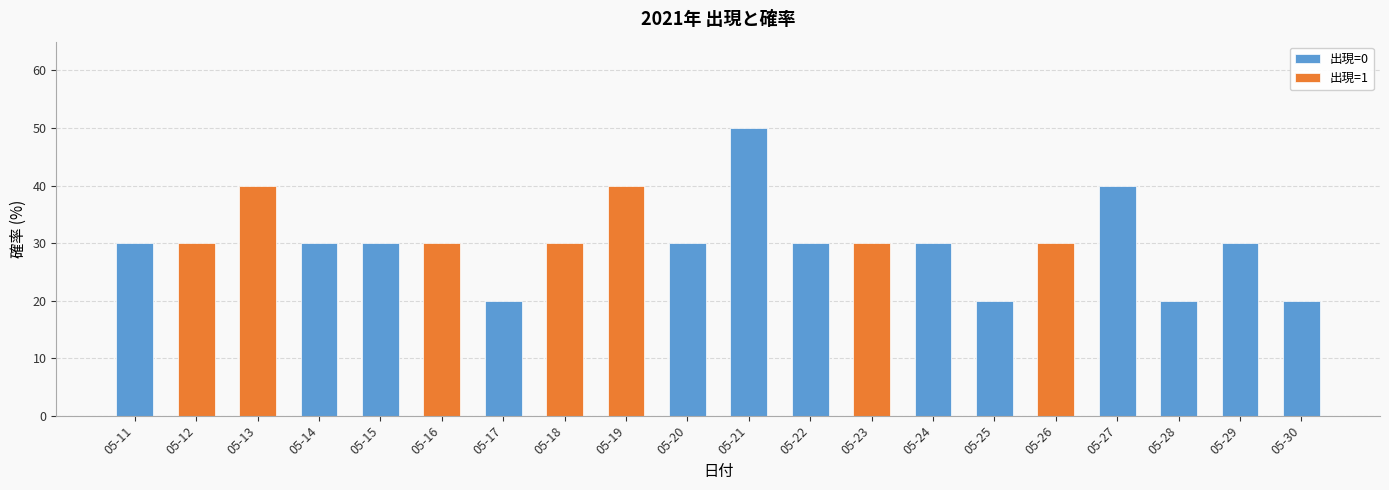

Reading right to left, what are all the values shown in this chart?

20	30	20	40	30	20	30	30	30	50	30	40	30	20	30	30	30	40	30	30